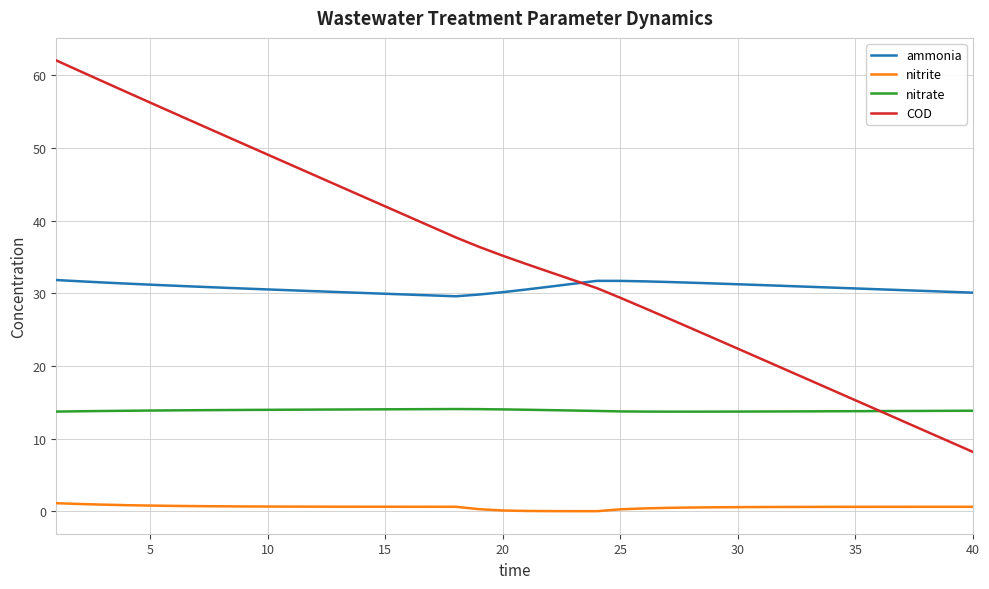

True or false: ammonia and nitrite intersect in this chart.

False